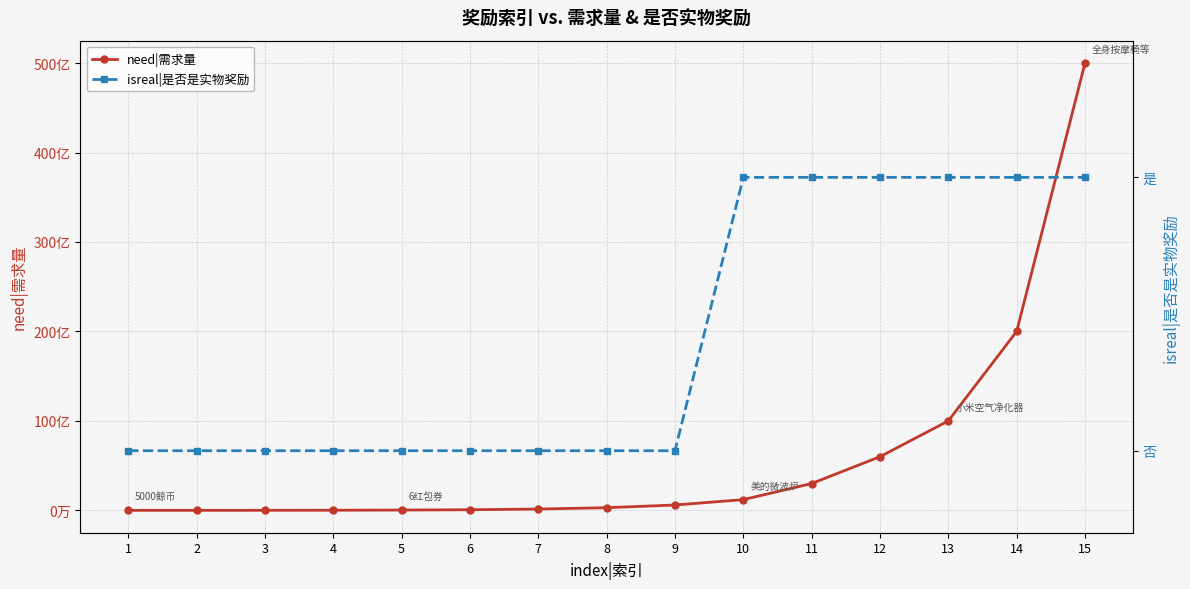

What are all the series names shown in the legend?

need|需求量, isreal|是否是实物奖励